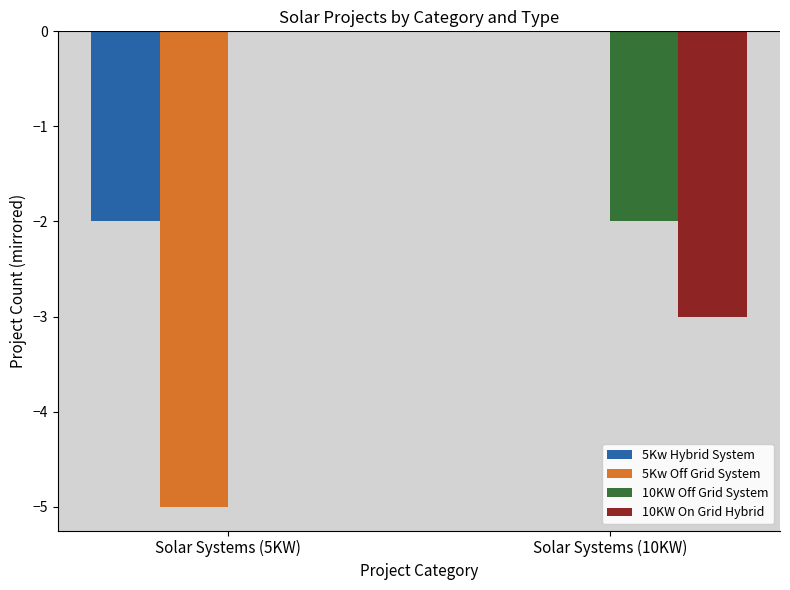

Is it true that 10KW On Grid Hybrid equals -3 at Solar Systems (10KW)?

True